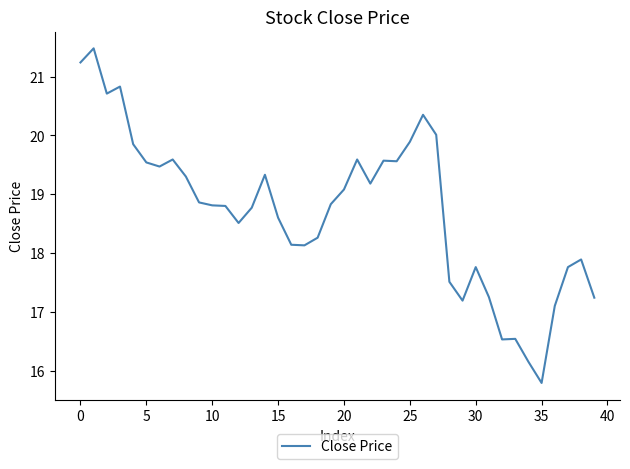

Does the chart have visible grid lines?

No